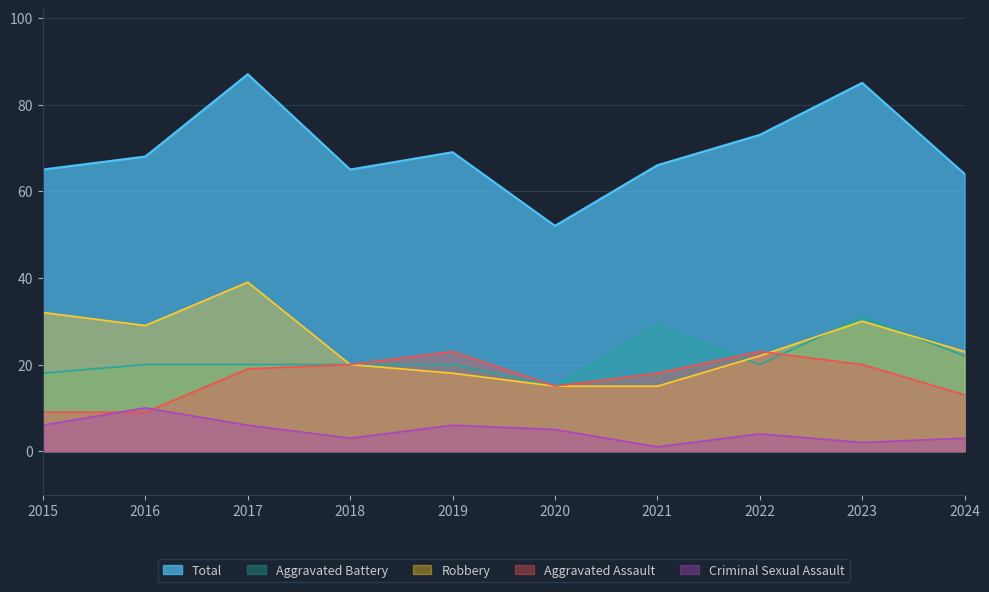

At which category is the sum across all series the highest?

2017